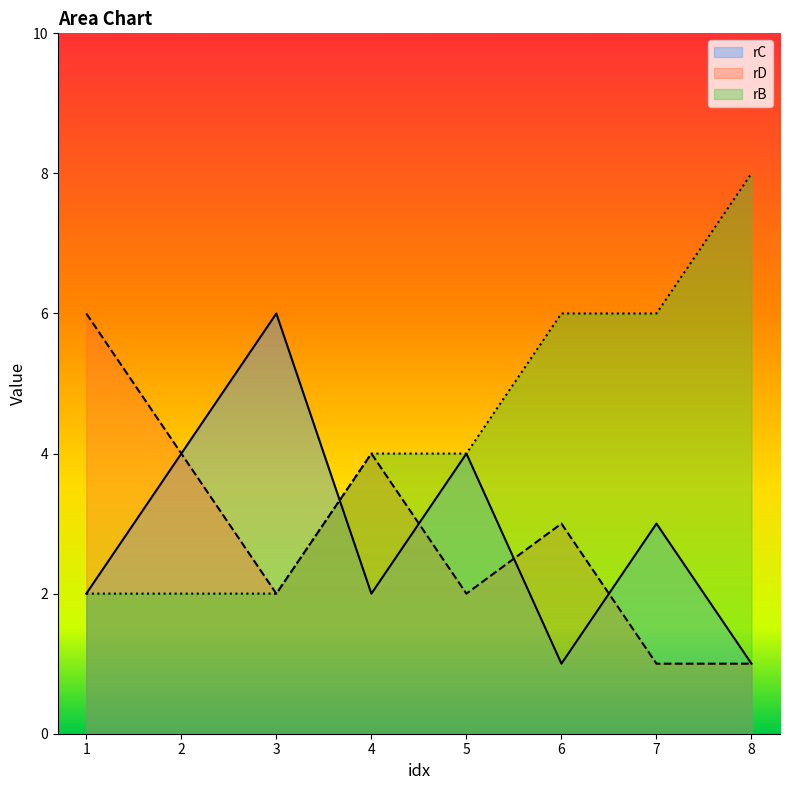

List the labels in order of rC value, largest first.

3, 2, 5, 7, 1, 4, 6, 8